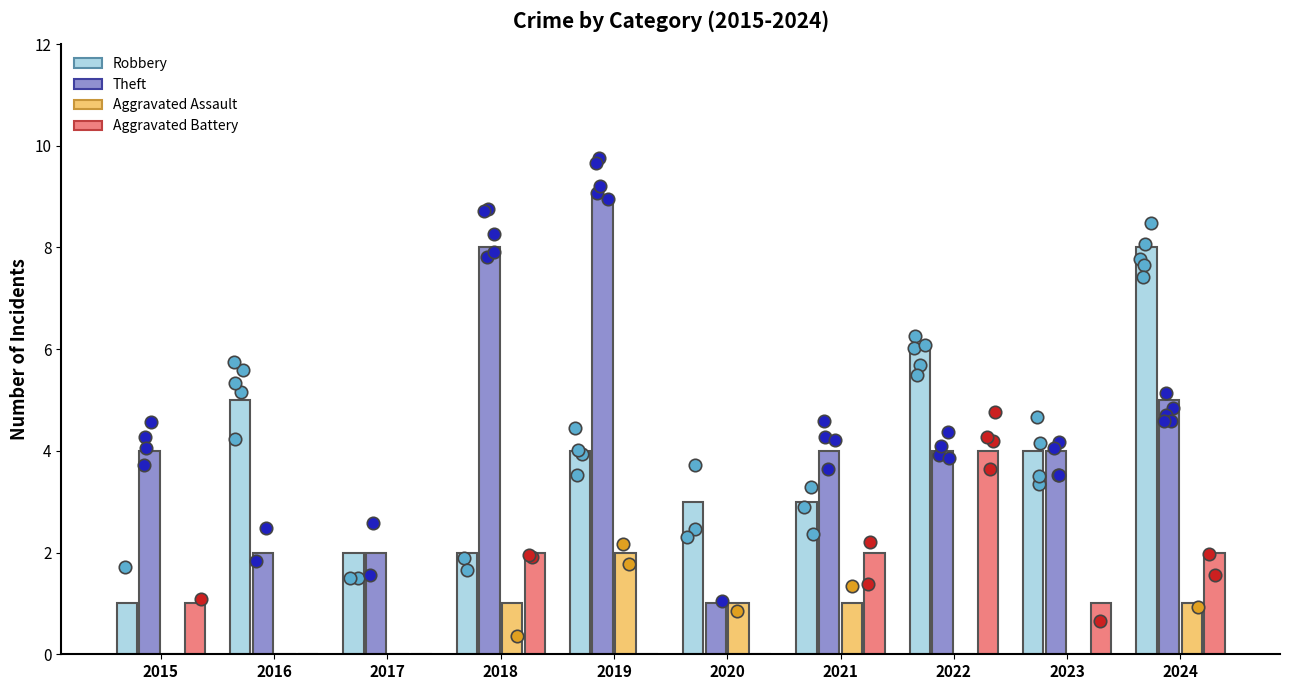

What is the total value across all series at 2015?

6